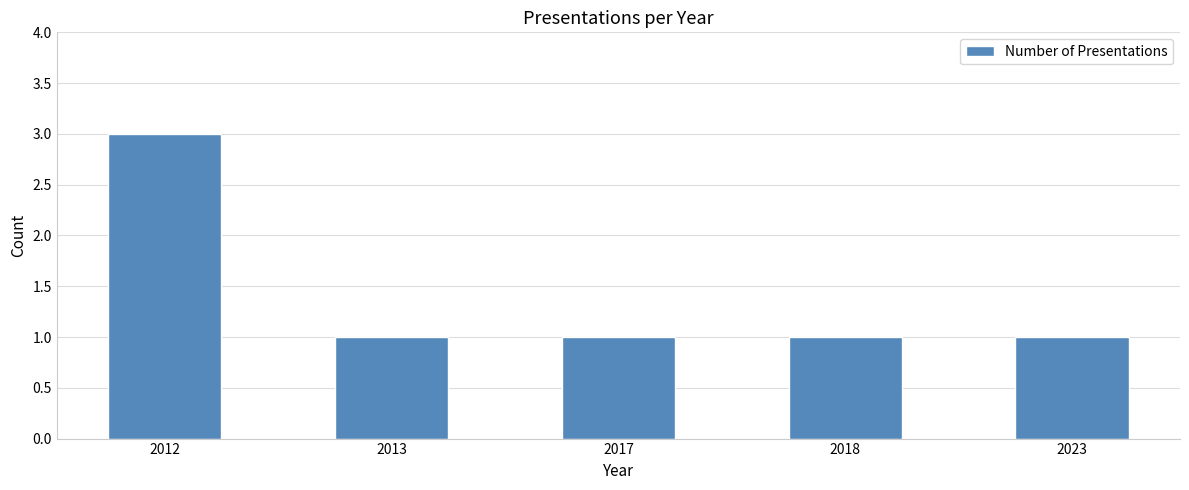

What is the minimum value shown in the chart?

1